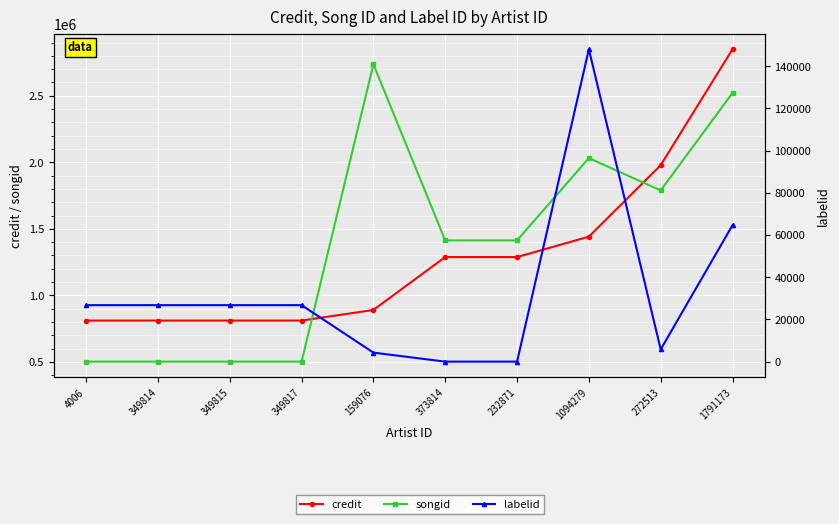

How many lines are shown in the chart?

3